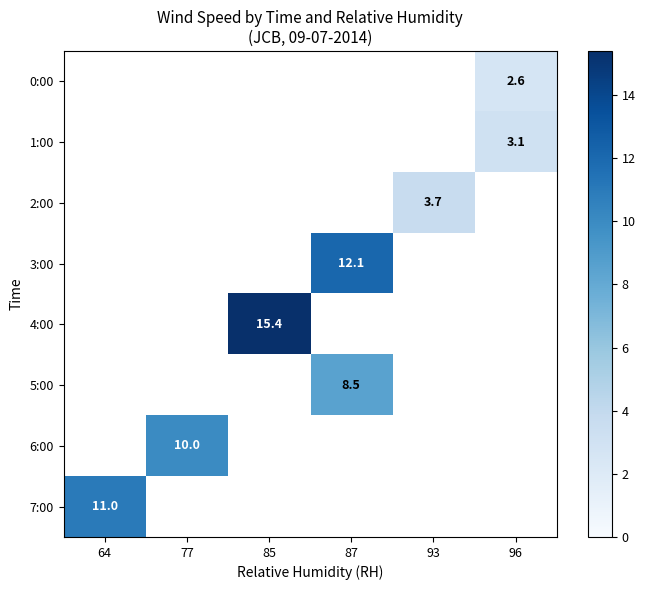

How many positive values does the row_4 series have?

1